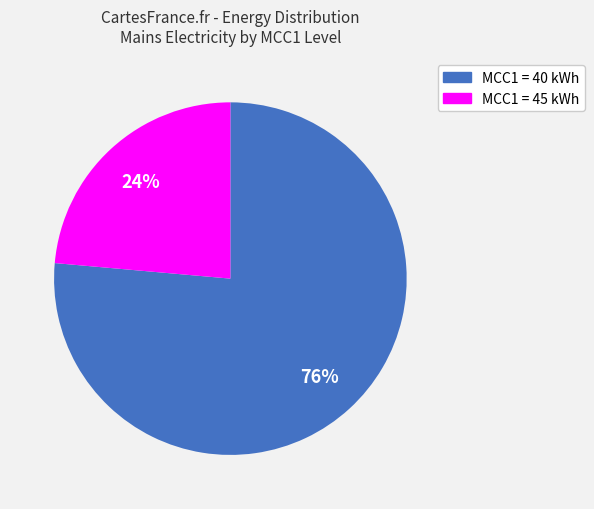

To the nearest percent, what is the average slice percentage?

50%